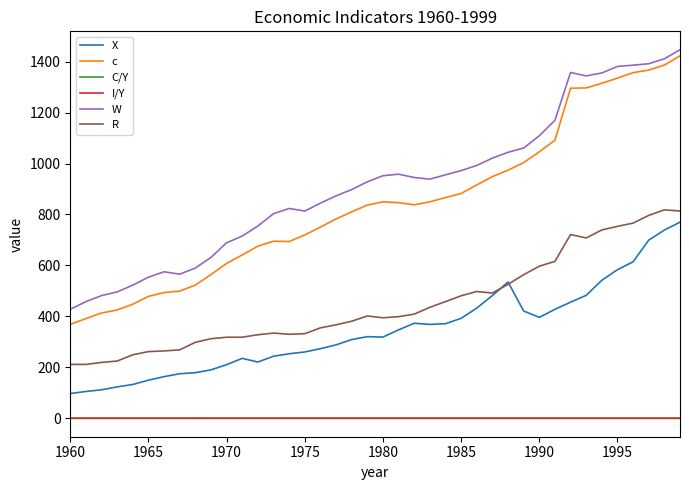

Which series has the largest total across all categories?

W